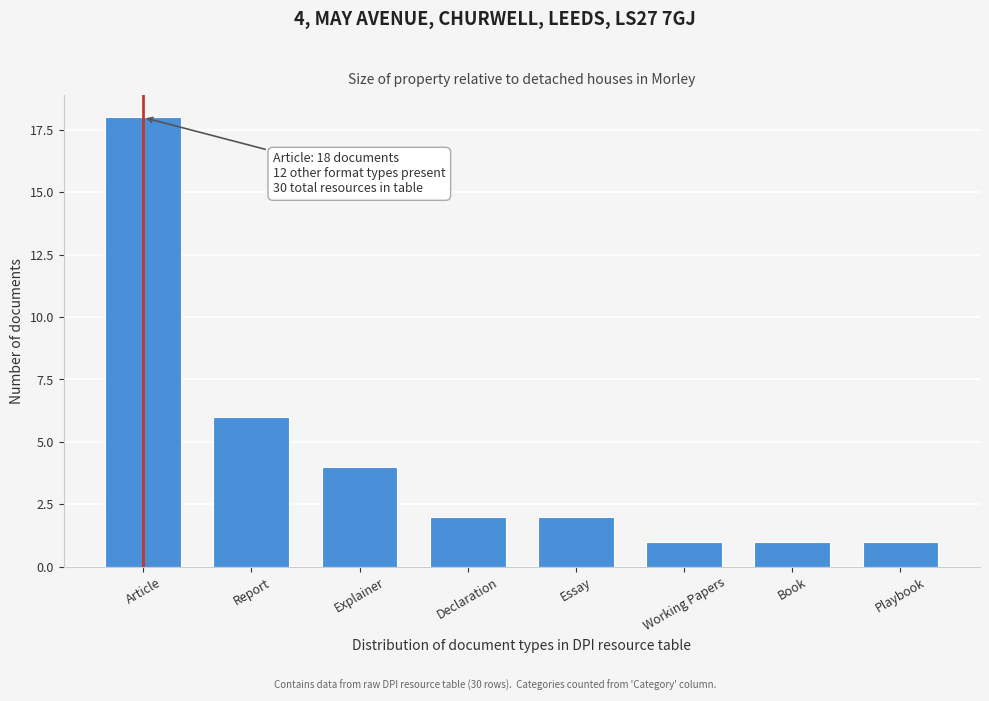

Reading right to left, transcribe all the data shown in this chart.

1	1	1	2	2	4	6	18